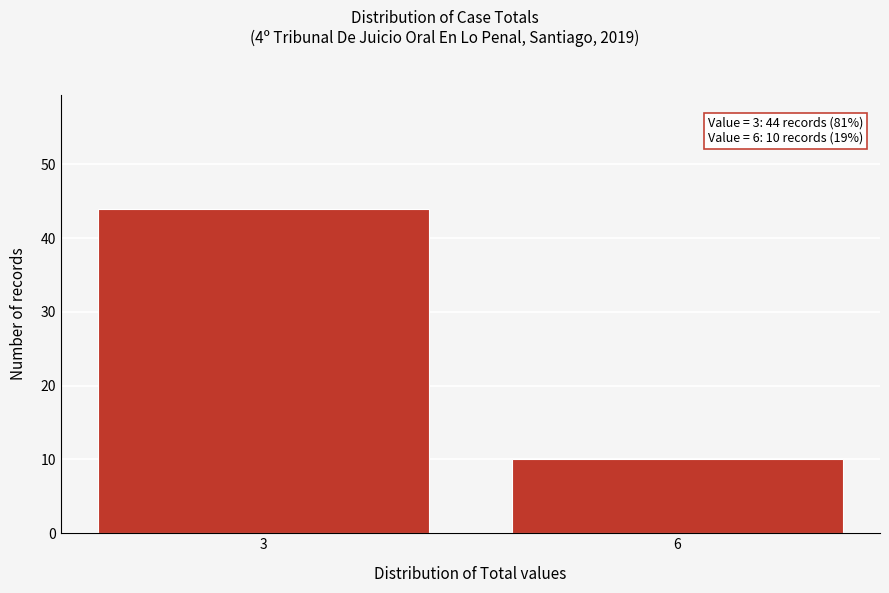

Reading left to right, transcribe all the data shown in this chart.

44	10